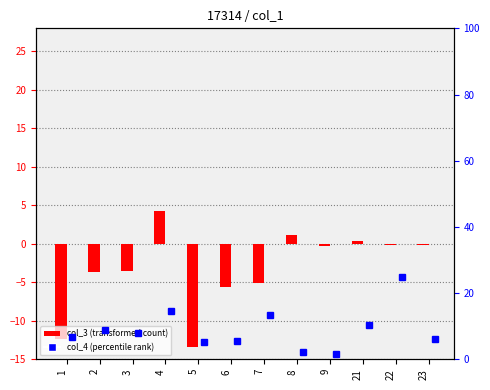

Which series has the largest range (max minus min)?

col_4 (percentile rank)